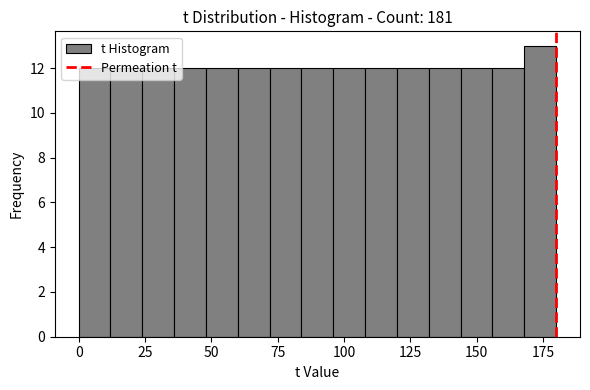

Read against the x-axis, roughly where is the centre of the tallest bar?

175